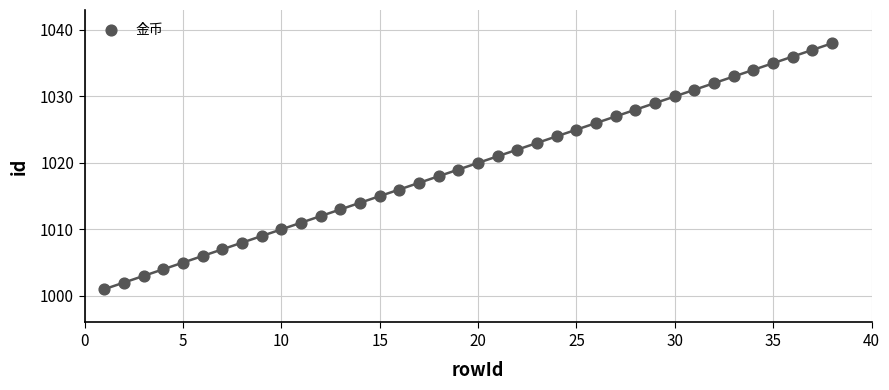

What is the range of Y values (max minus min)?

37